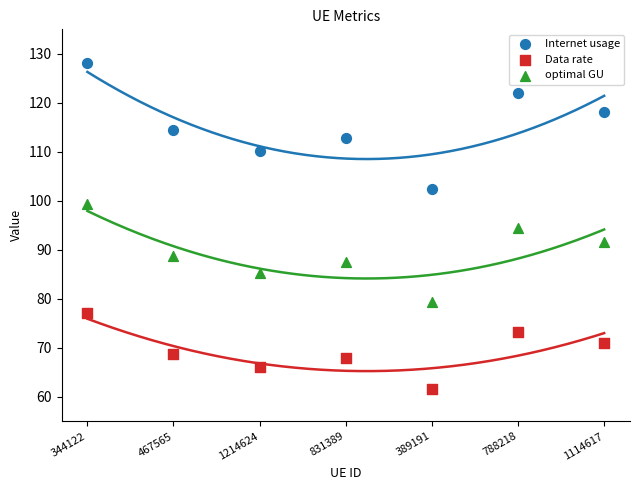

Which series has the widest spread of Y values?

Internet usage